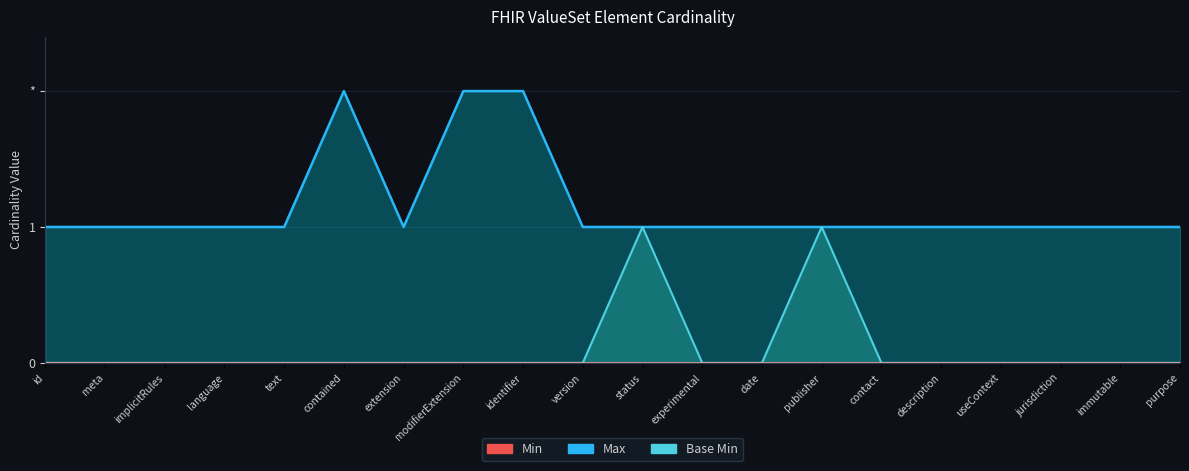

What is the maximum value for Max (numeric)?

2